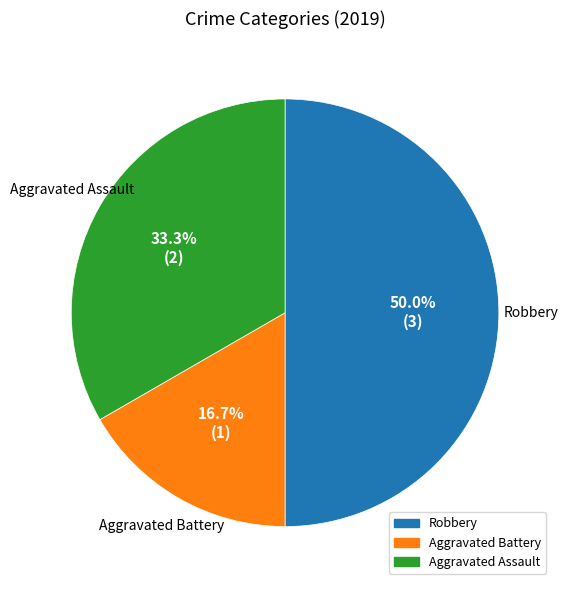

Which category has the biggest portion of the pie?

Robbery